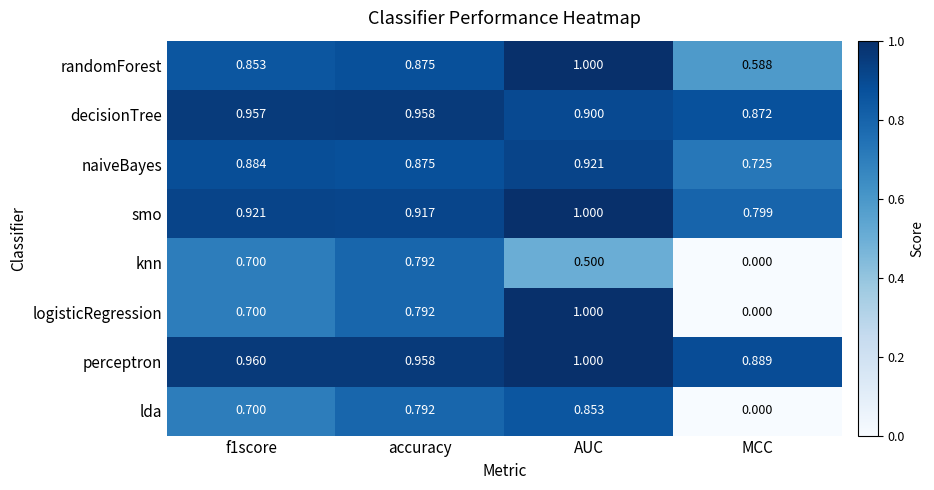

At how many categories does at least one series exceed 0?

4